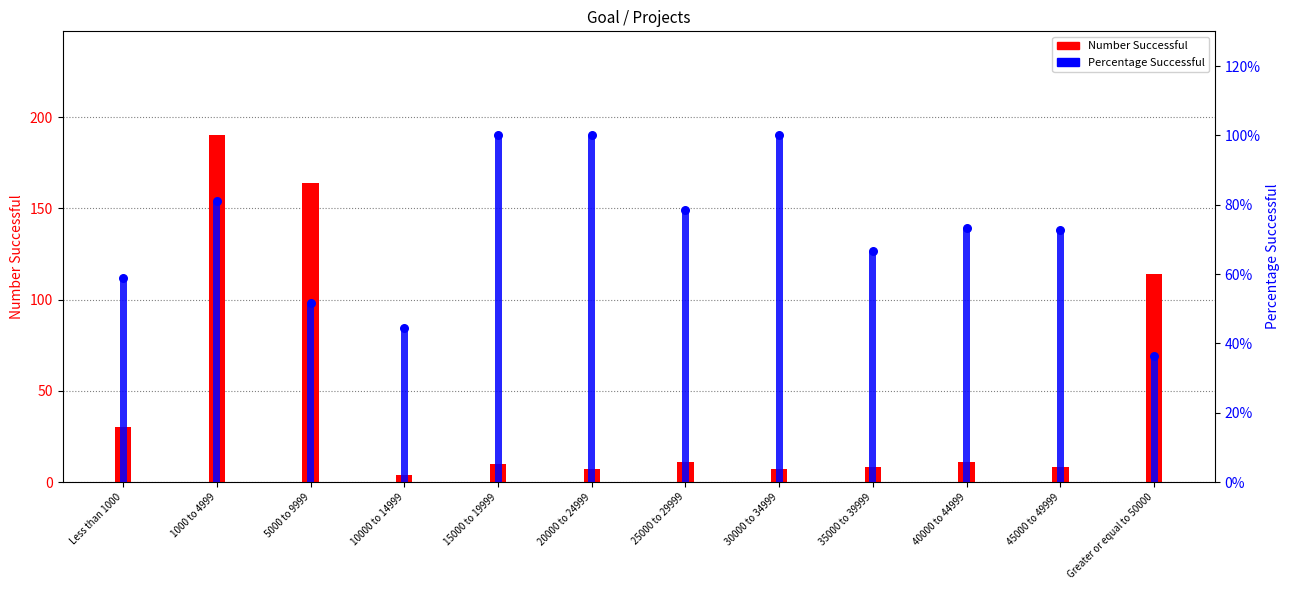

At how many categories does at least one series exceed 176?

1